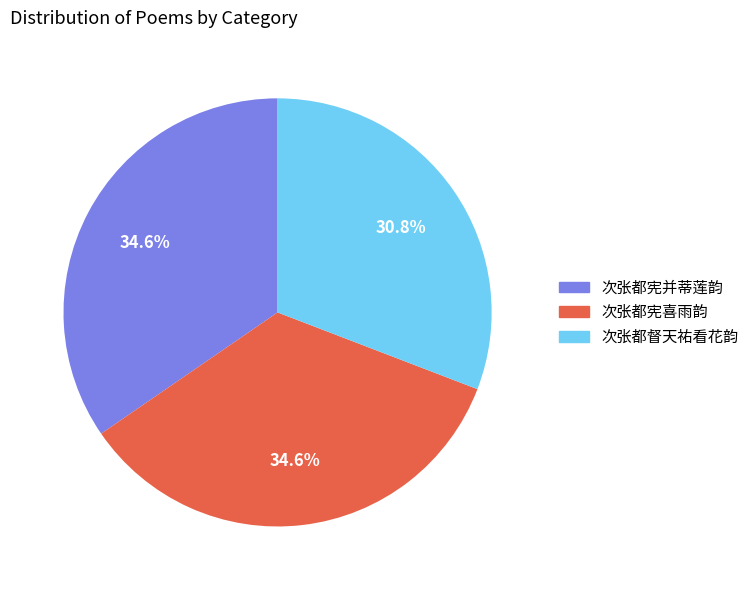

To the nearest percent, what percentage of the pie is 次张都宪并蒂莲韵?

35%